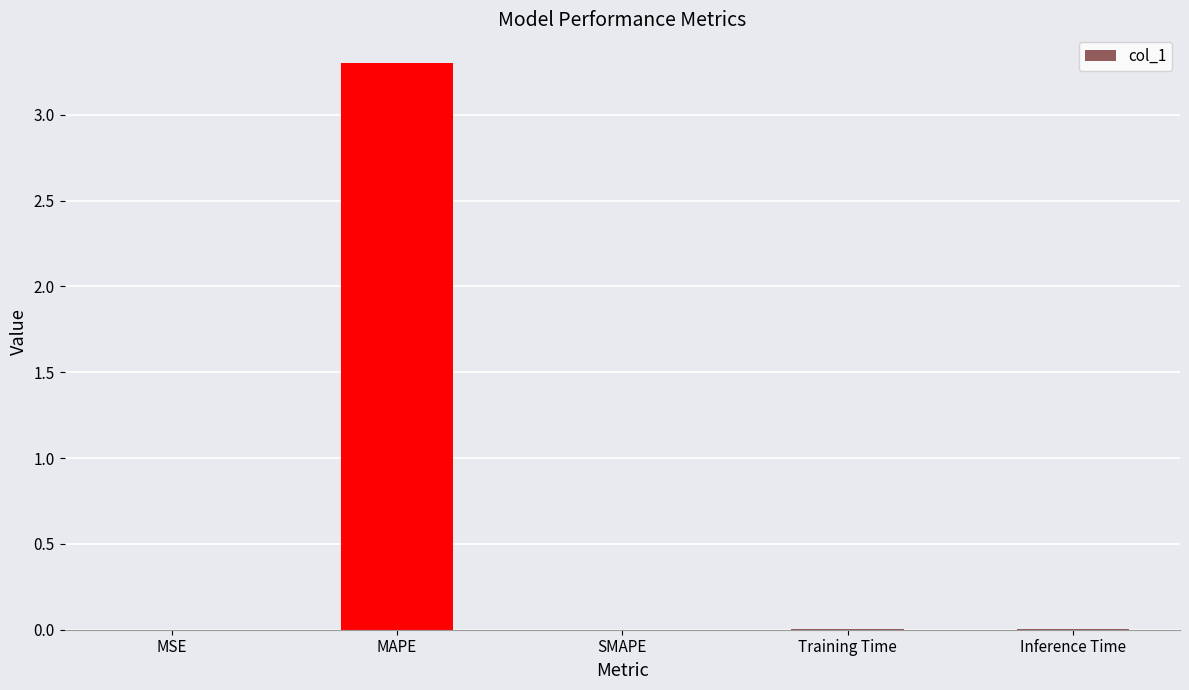

What is the average value?

0.7